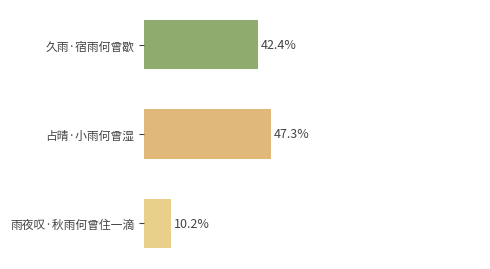

Are the bars horizontal?

Yes